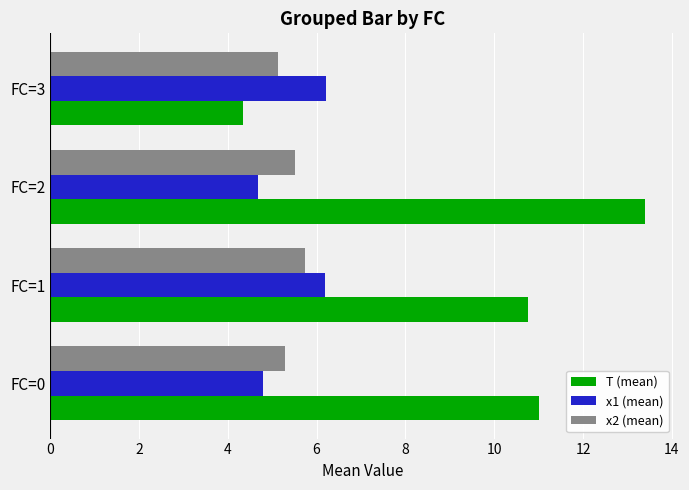

Which series has the widest spread of values?

T (mean)